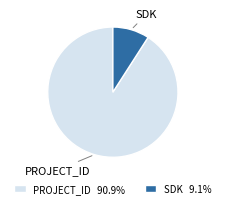

How many segments does this pie chart have?

2